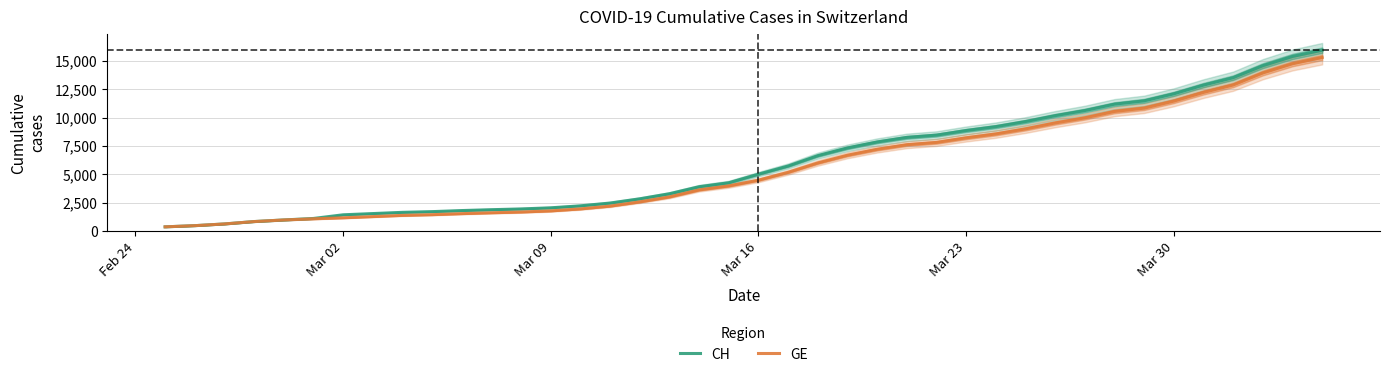

What is the highest value of the GE series?

15284